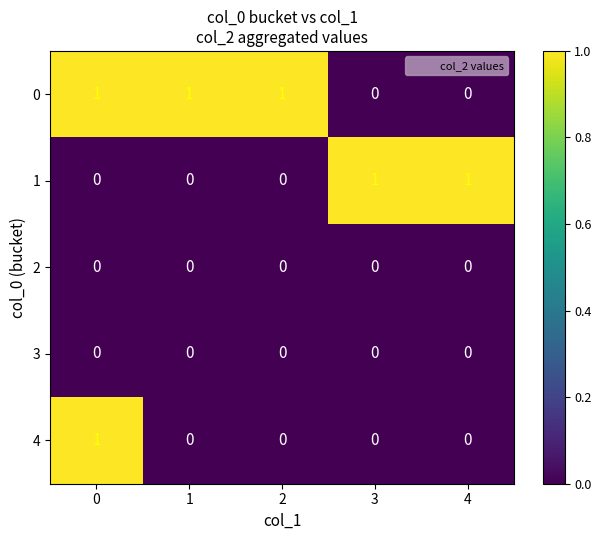

What is the total value across all series at 1?

1